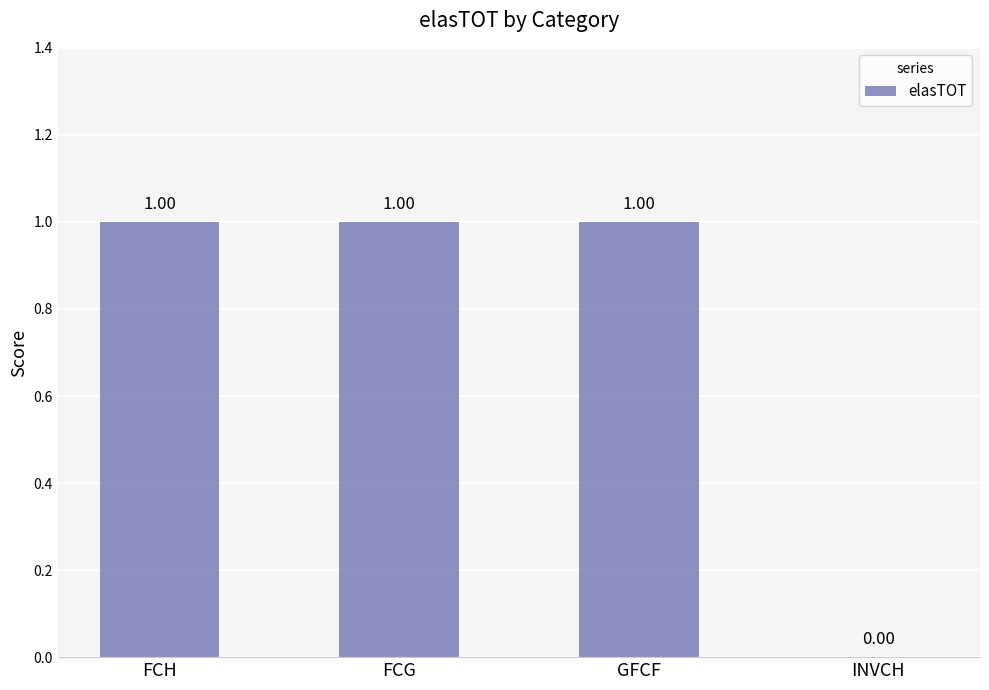

At which label is the value closest to 0?

INVCH